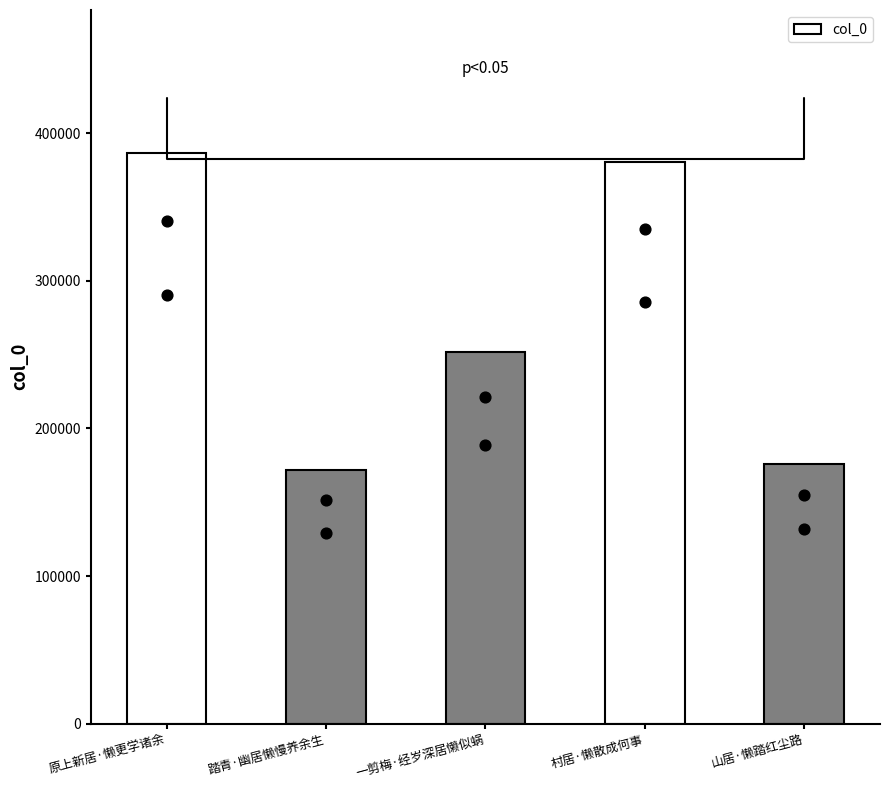

Which has a higher value, 村居·懒散成何事 or 原上新居·懒更学诸余?

原上新居·懒更学诸余